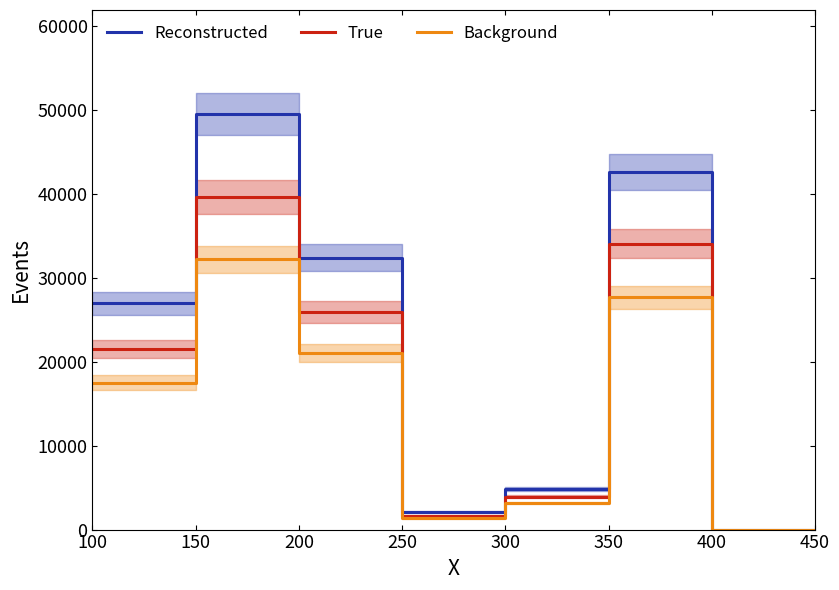

What is the difference between the maximum and minimum values in the Background series?

32214.0